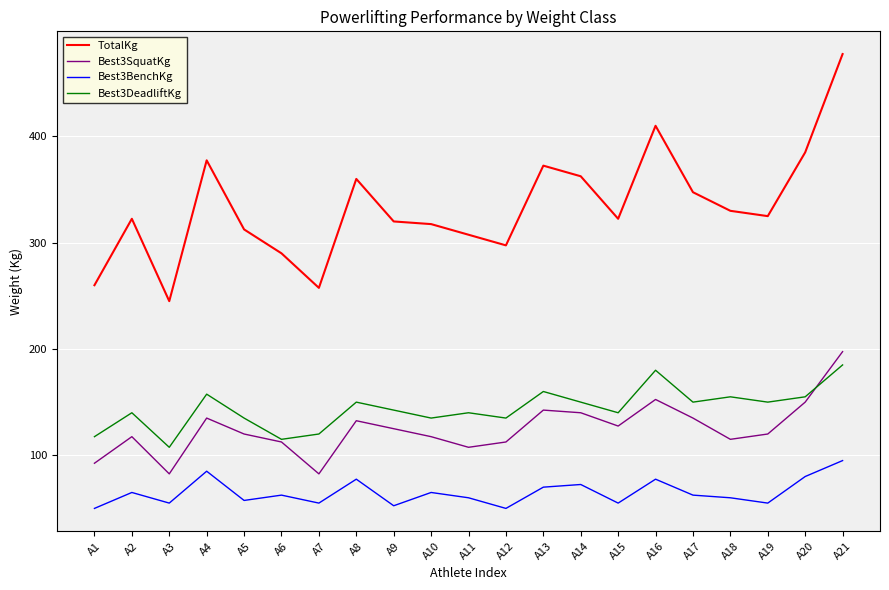

Does the chart have visible grid lines?

Yes